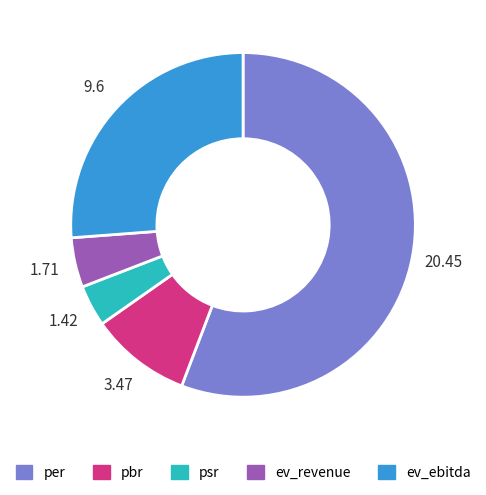

Count the number of slices in the pie.

5